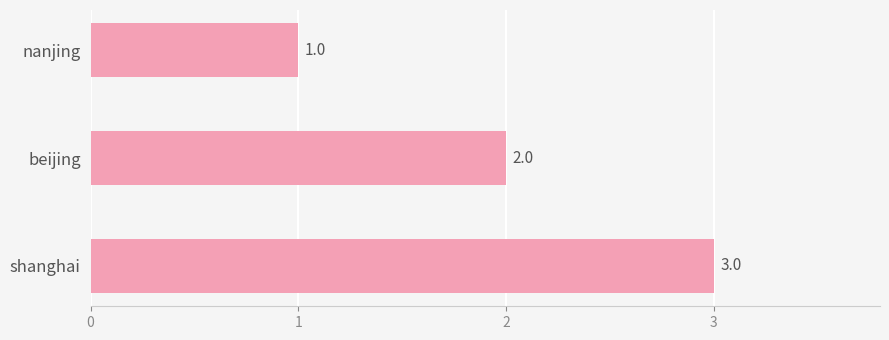

What is the maximum value shown in the chart?

3